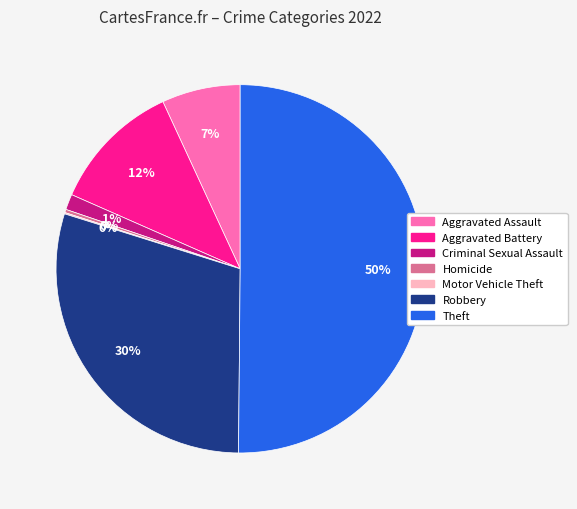

To the nearest percent, what portion does Aggravated Assault represent?

7%